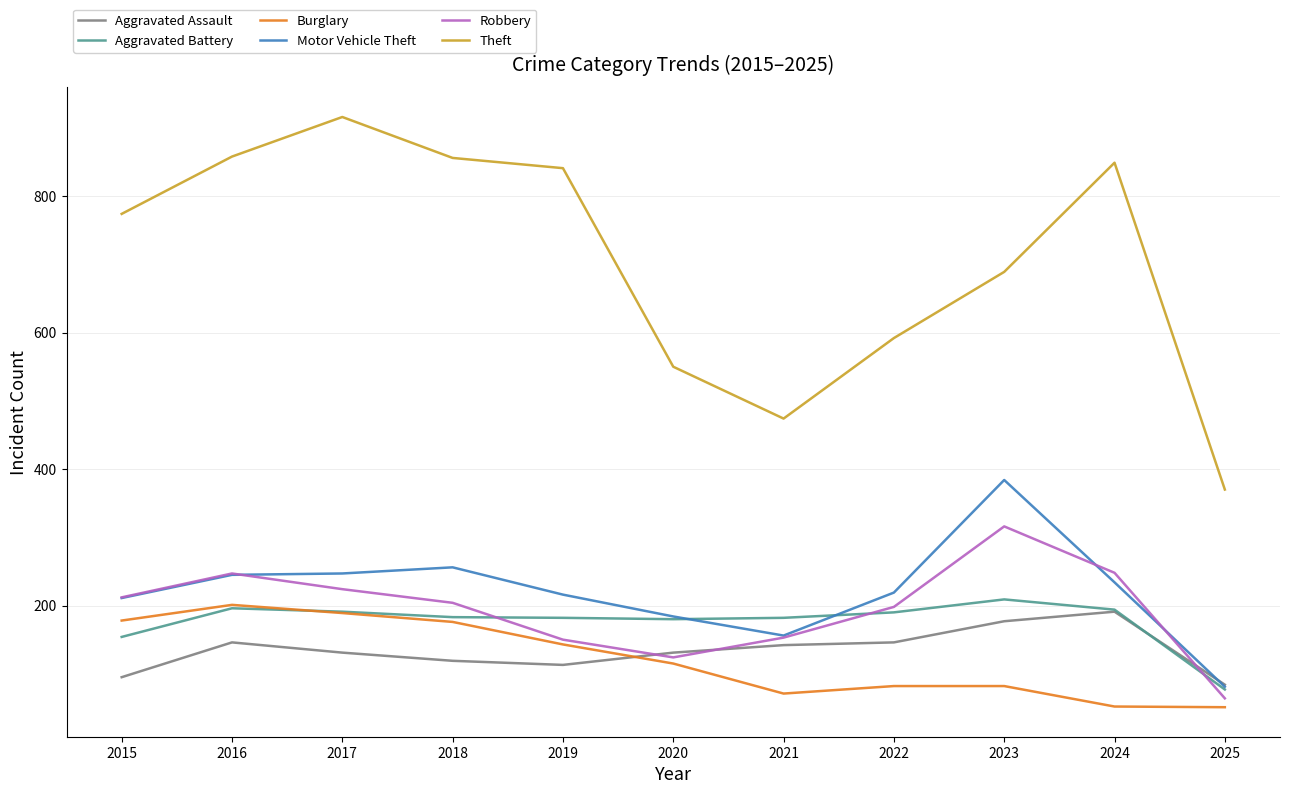

Which category has the lowest value in the Motor Vehicle Theft series?

2025